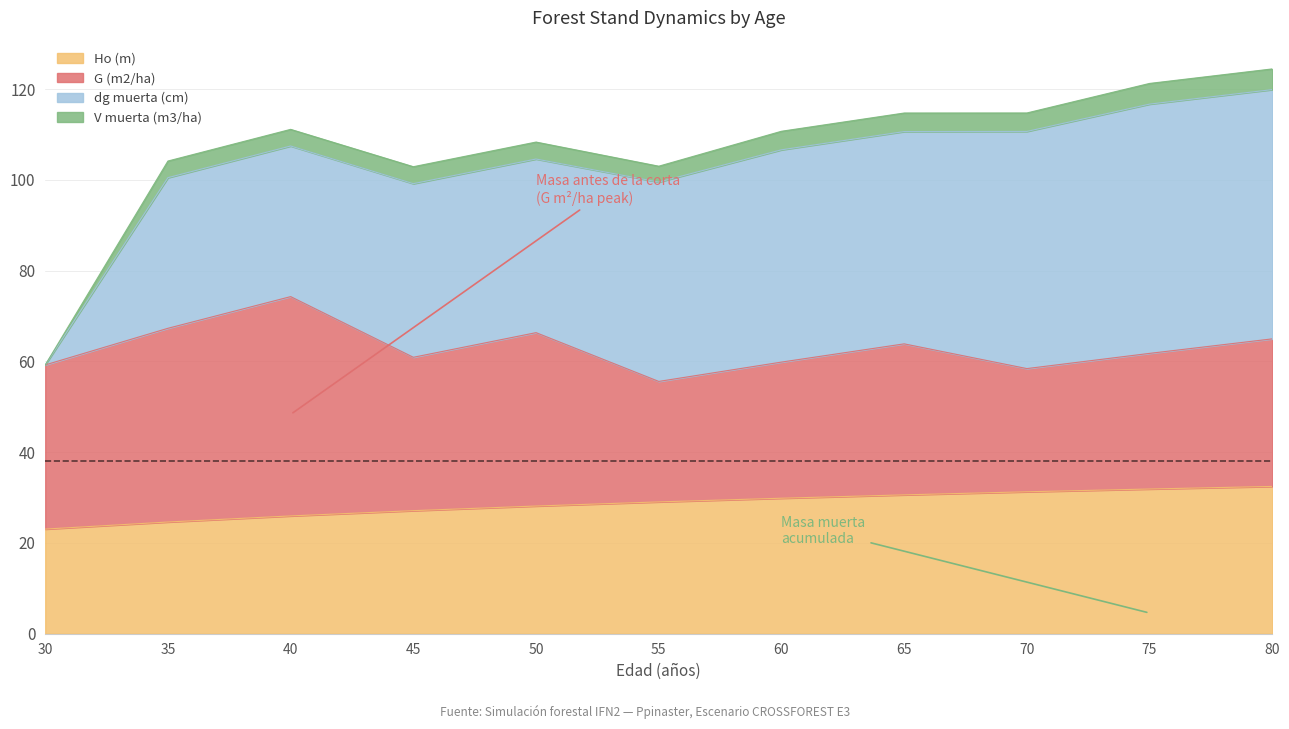

What is the difference between the maximum and minimum values in the Ho (m) series?

9.4